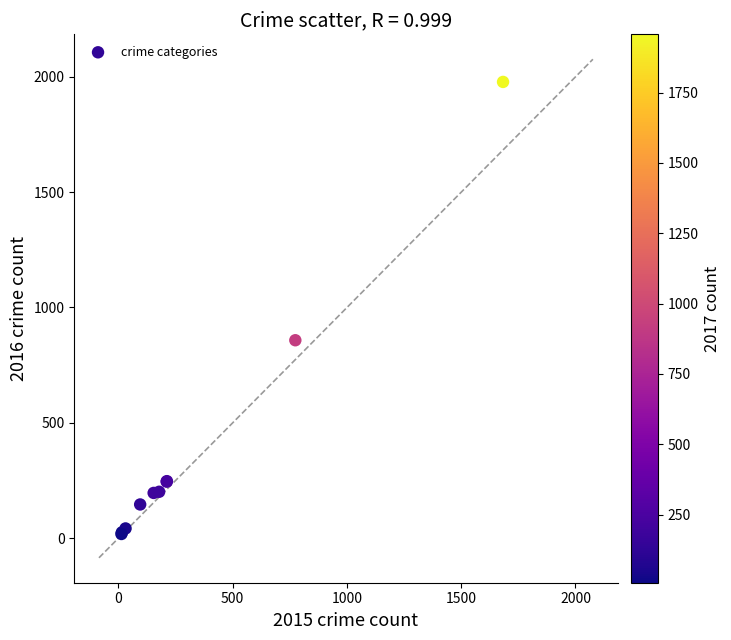

What Y value in the scatter plot is closest to 998?

858